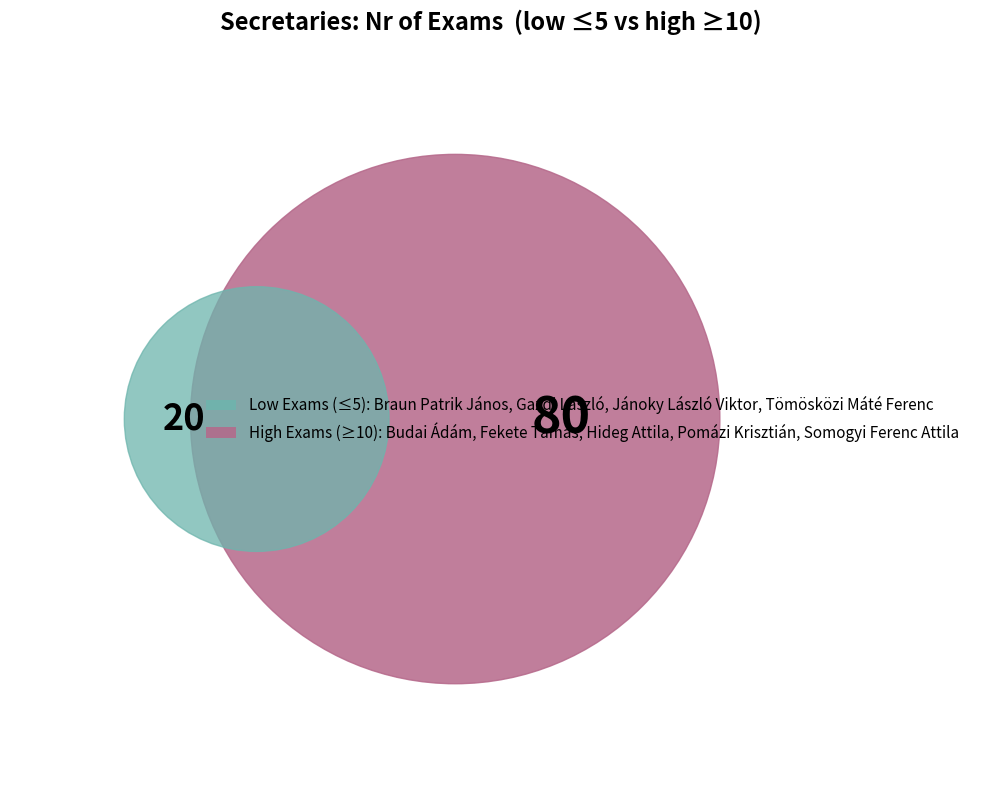

The Gazdi László slice represents 5% of the pie. True or false?

True